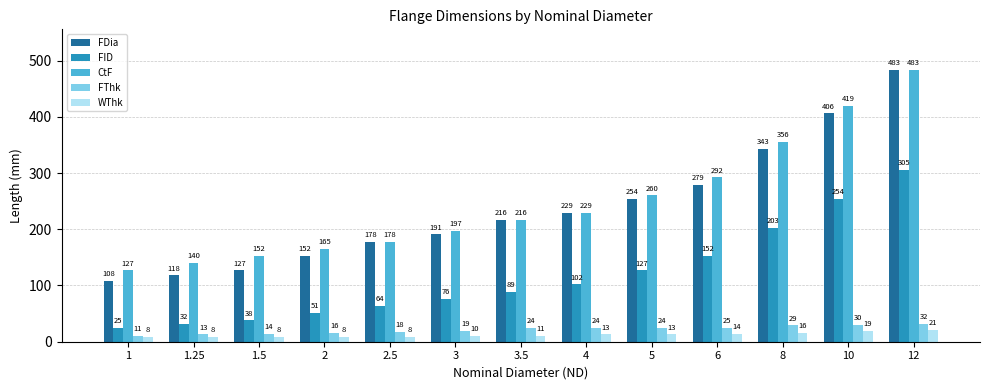

What is the spread (max minus min) of values at 1.25?

132